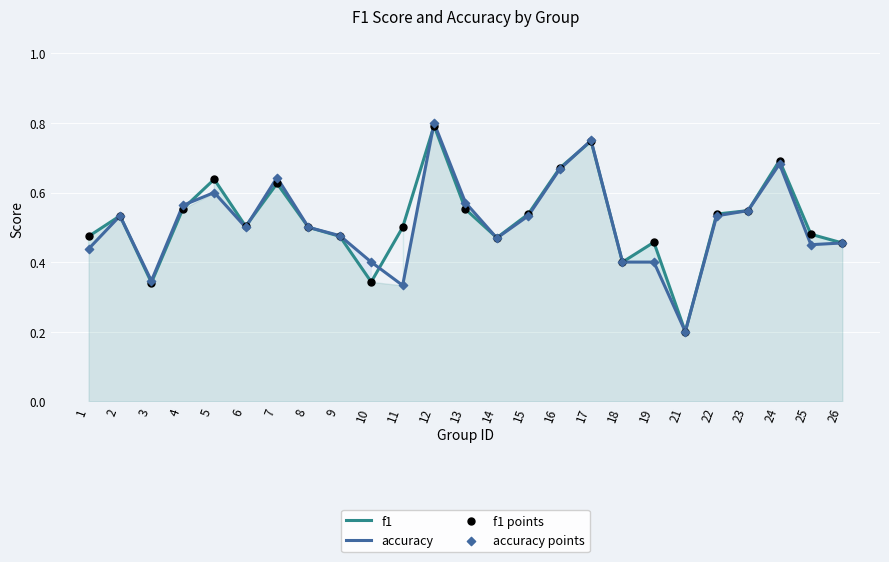

At which category is the sum across all series the highest?

12